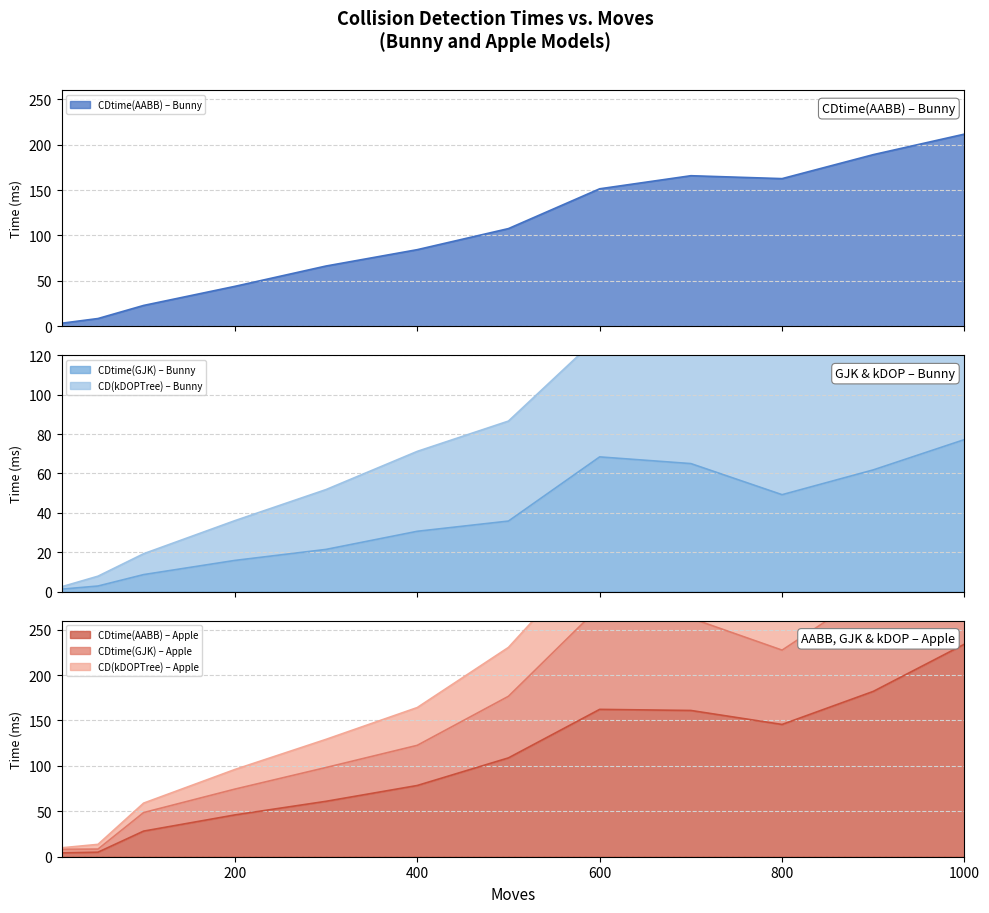

At which category does CDtime(AABB) Apple reach its first local peak?

600